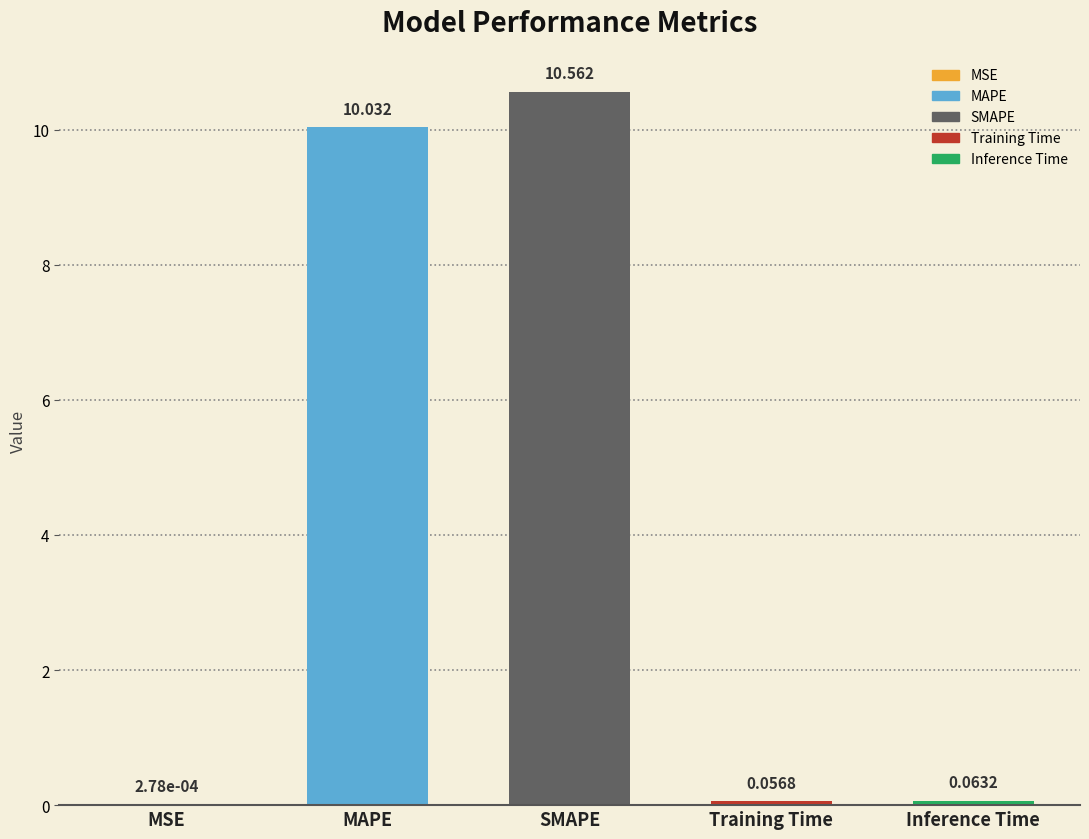

At which label is the value closest to 5?

Inference Time